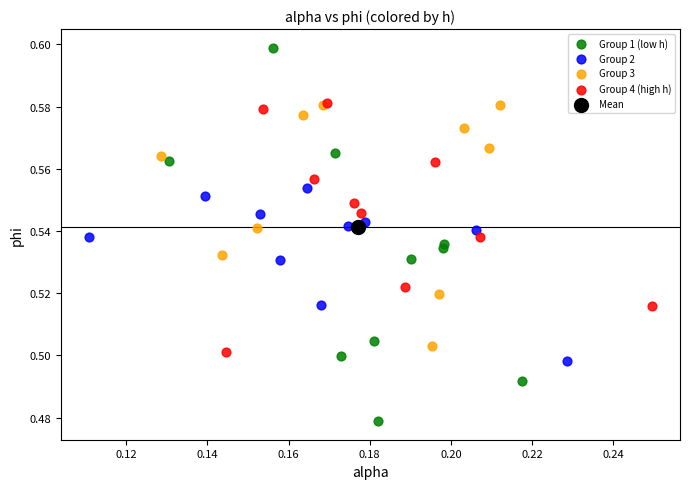

What are all the series names shown in the legend?

Group 1 (low h), Group 2, Group 3, Group 4 (high h), Mean